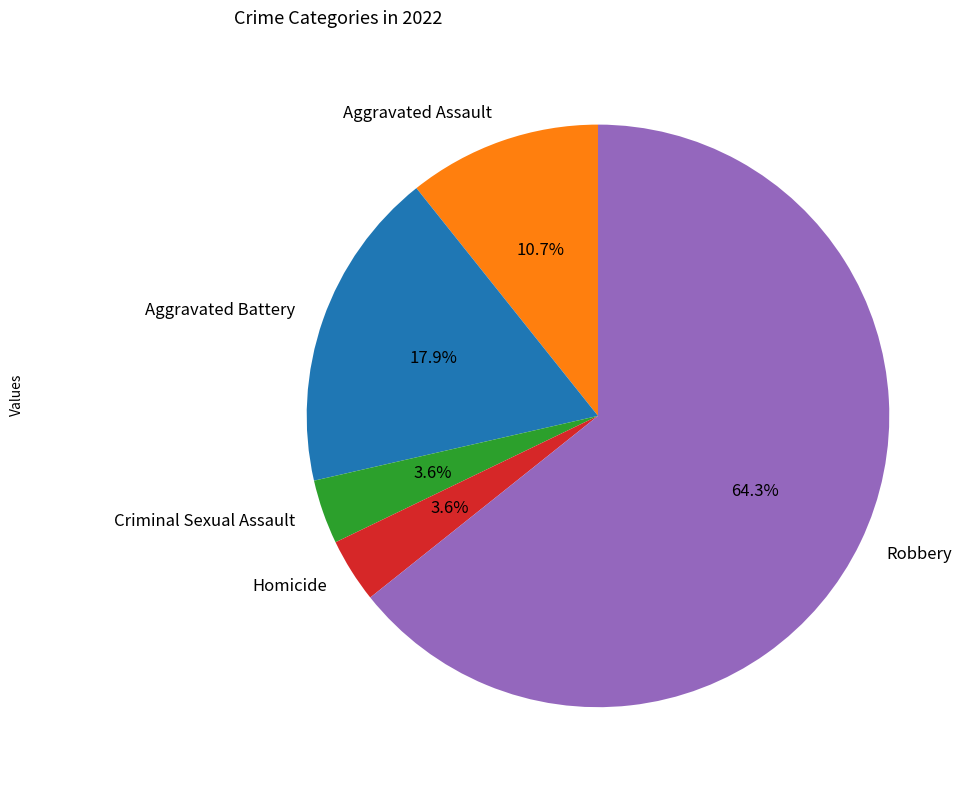

Which category accounts for the majority?

Robbery